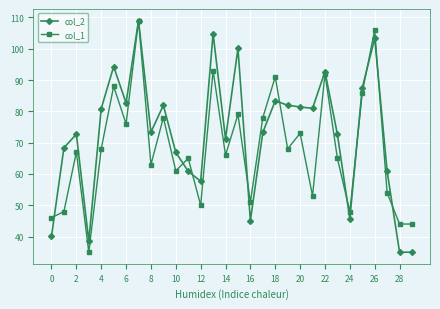

What is the value of the col_2 point at the 5th from the left?

80.9